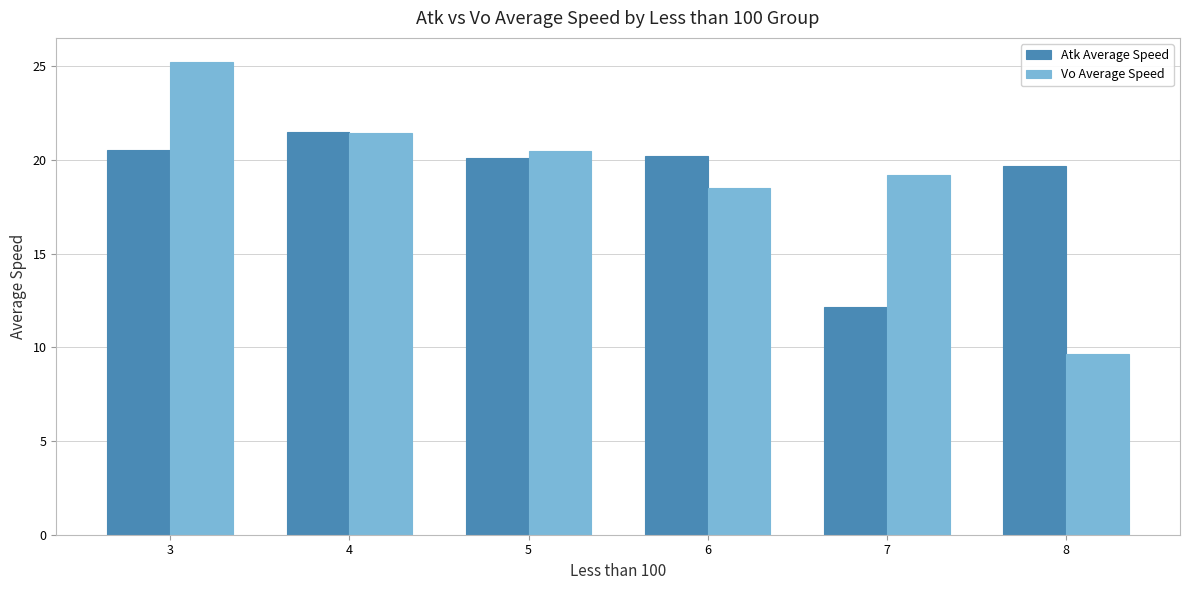

Is the value of Vo Average Speed at 8 greater than the value of Atk Average Speed at 4?

No